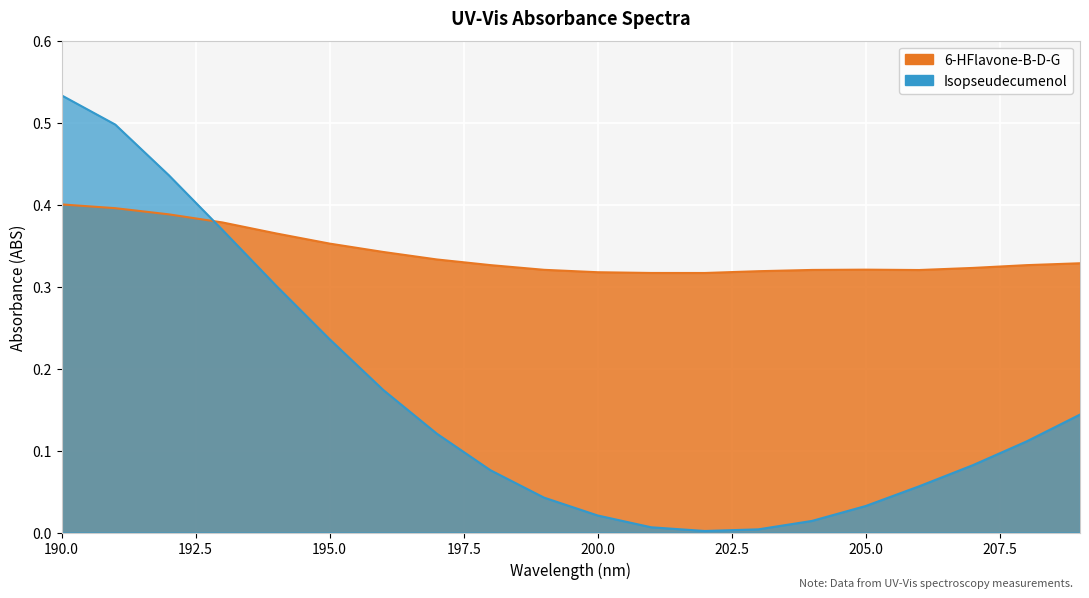

What is the value of the Isopseudecumenol point at the 9th from the left?

0.1